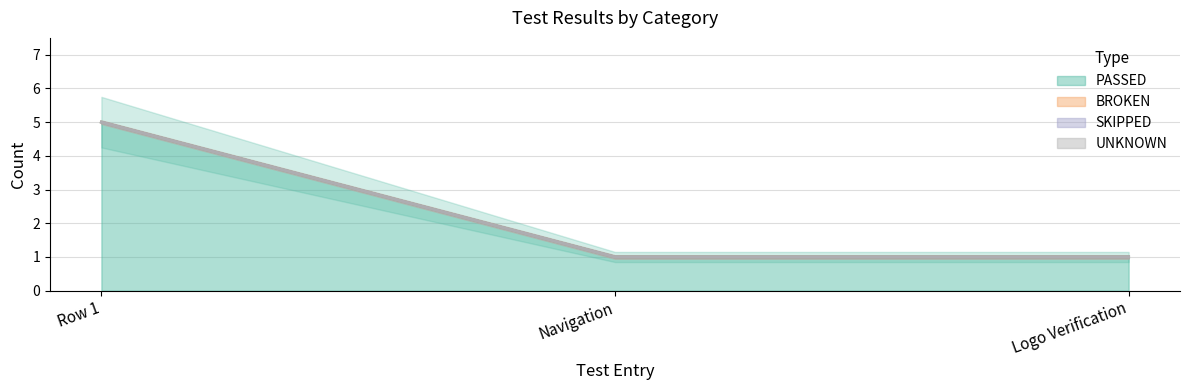

Reading left to right, extract all data points from this chart.

PASSED: 5	1	1
BROKEN: 0	0	0
SKIPPED: 0	0	0
UNKNOWN: 0	0	0